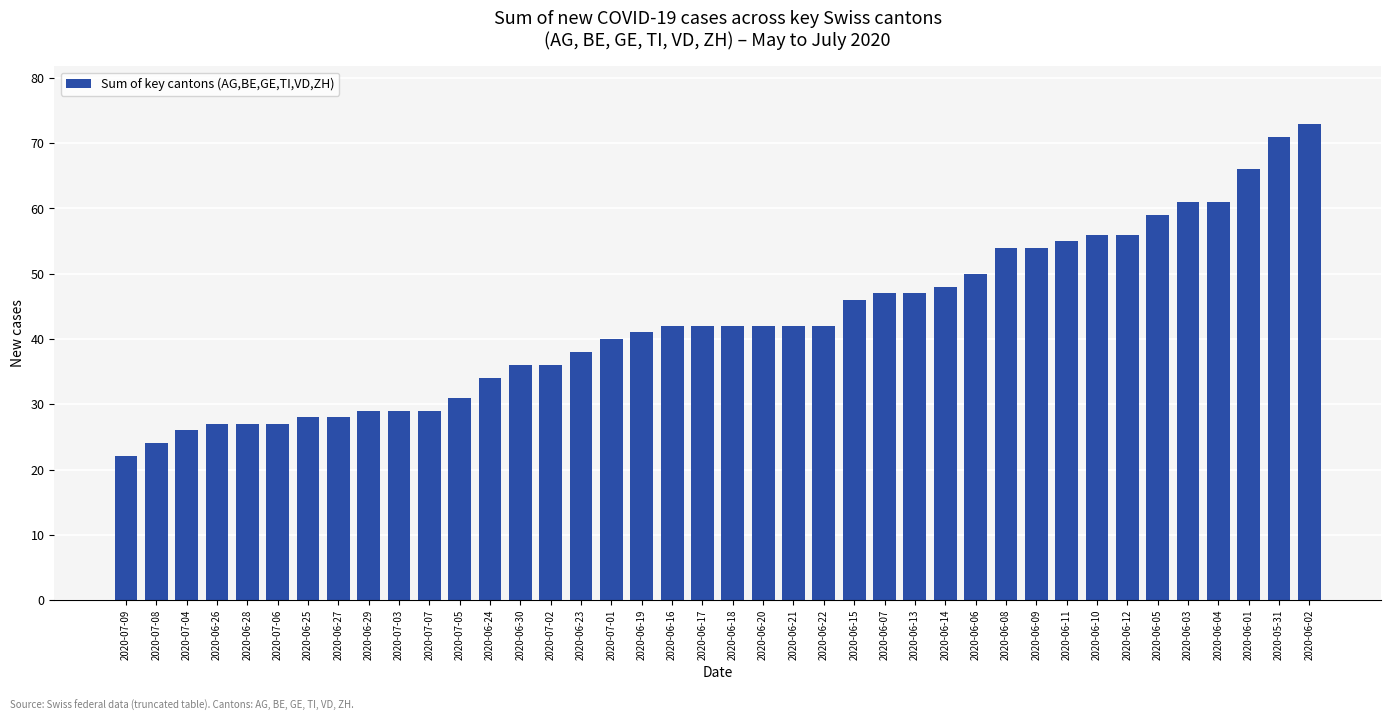

The chart shows a value of 19 at 2020-06-11. True or false?

False